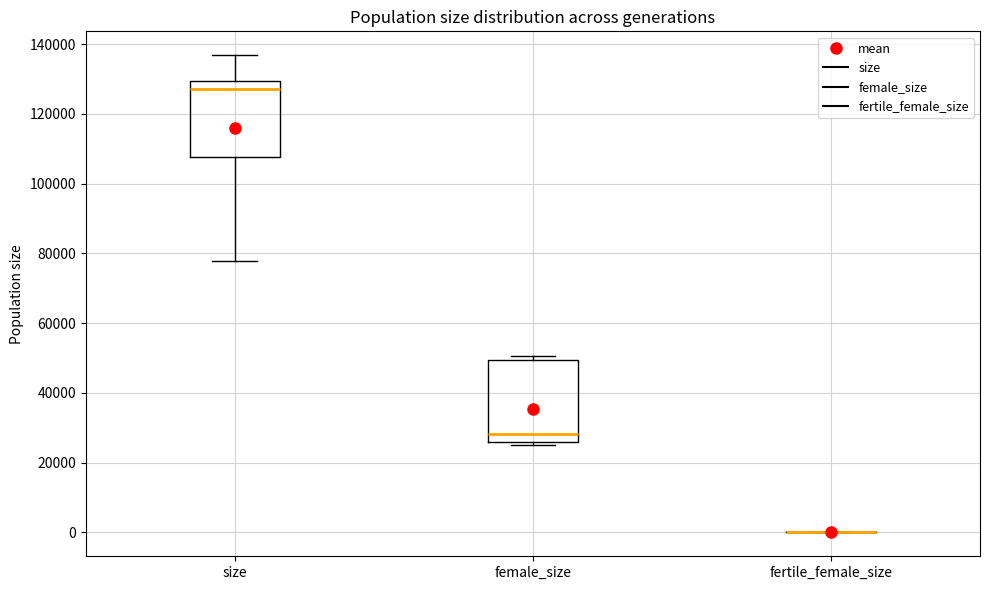

Reading left to right, transcribe this box plot: for each box, give where its median line is, the range the box spans, and where its two whiskers end, as read against the y-axis. The values are not printed on the chart, so give them approximately, as read against the axis.

size: median 128000, box 108000 to 130000, whiskers 78000 to 136000
female_size: median 28000, box 26000 to 50000, whiskers 26000 (just below the box's lower edge) to 50000 (just above the box's upper edge)
fertile_female_size: box collapsed to a line at 0, whiskers 0 to 0